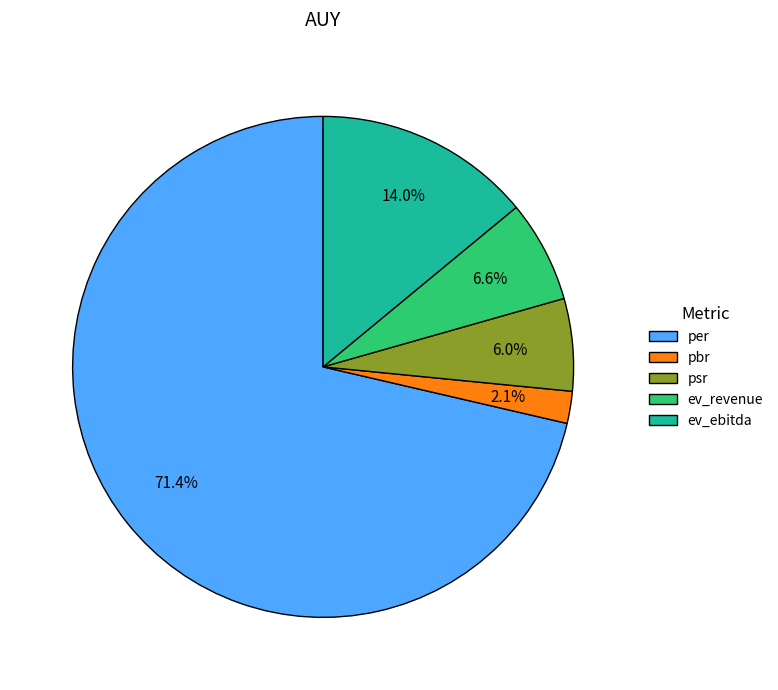

True or false: psr accounts for 6% of the total.

True